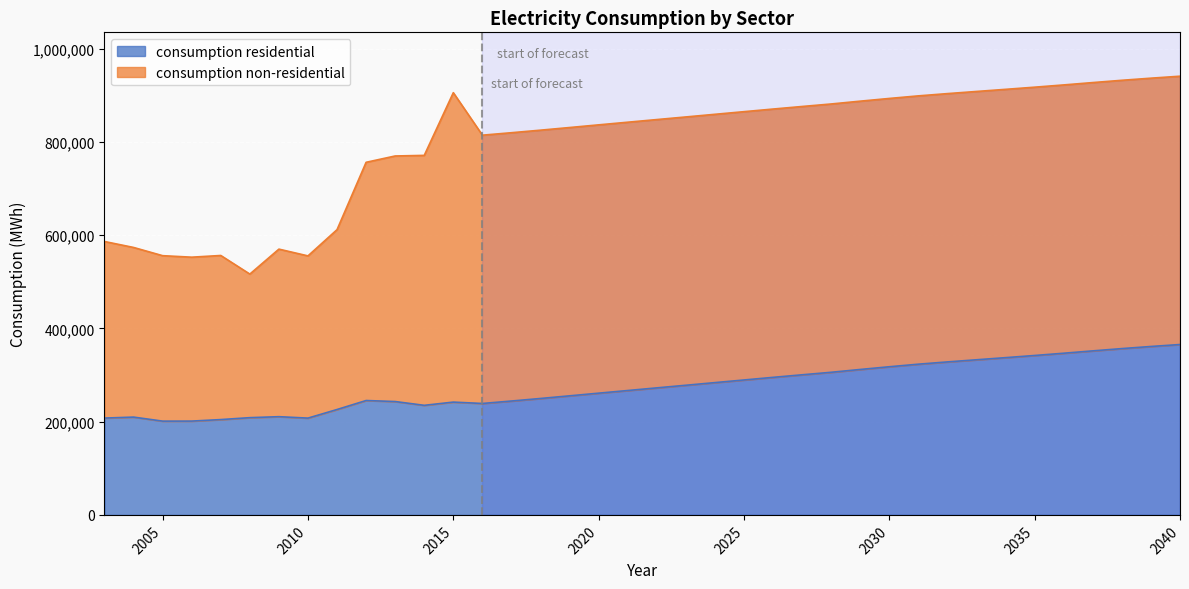

What is the difference between the maximum and minimum values?

164317